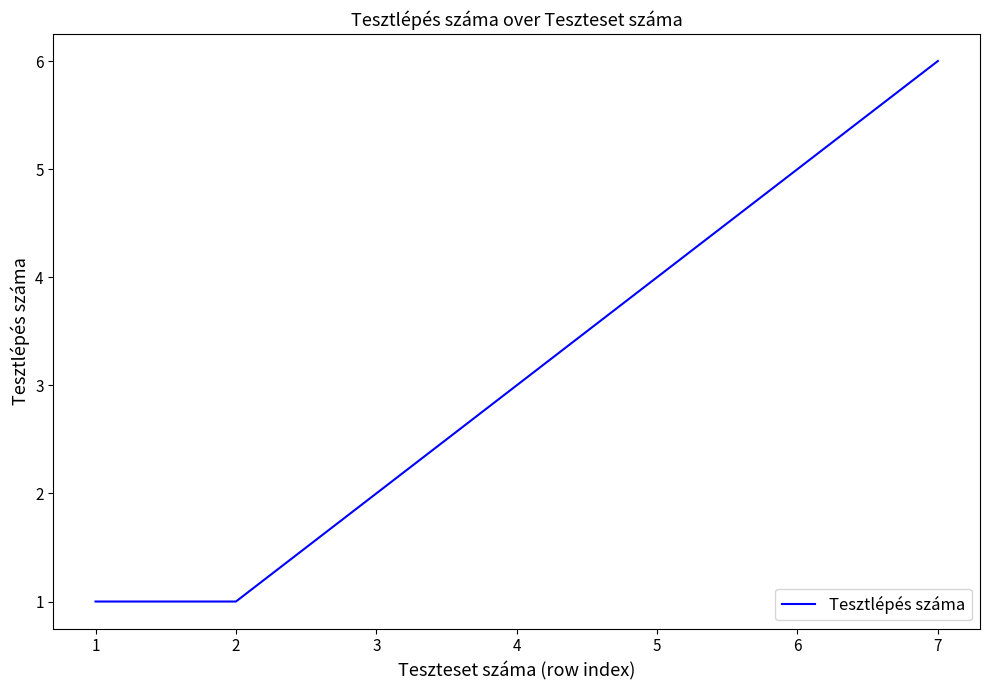

What is the difference between the maximum and minimum values?

5